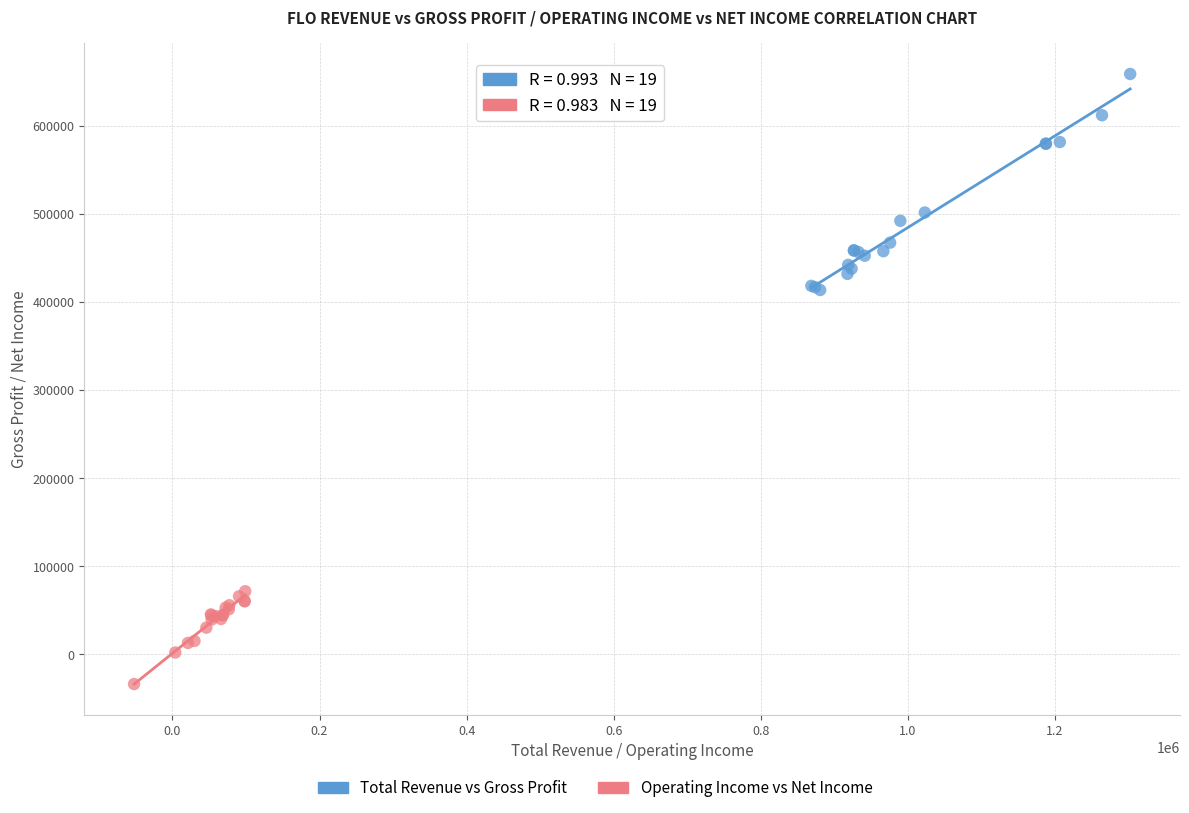

Which series reaches the maximum Y coordinate?

Total Revenue vs Gross Profit